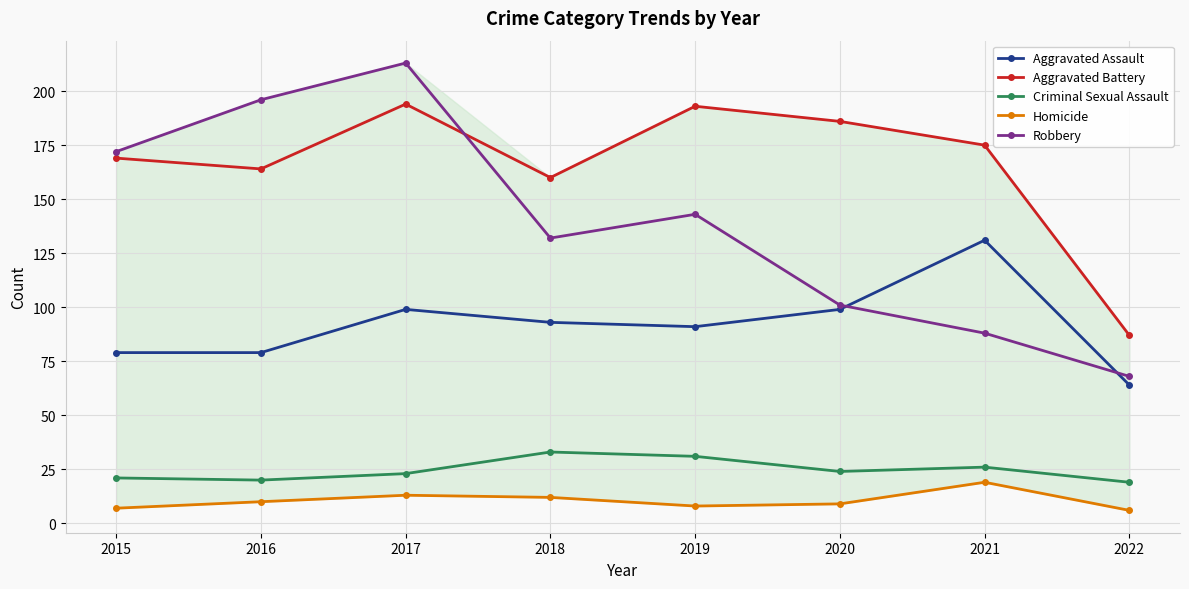

Where is Robbery nearest to the value 140?

2019